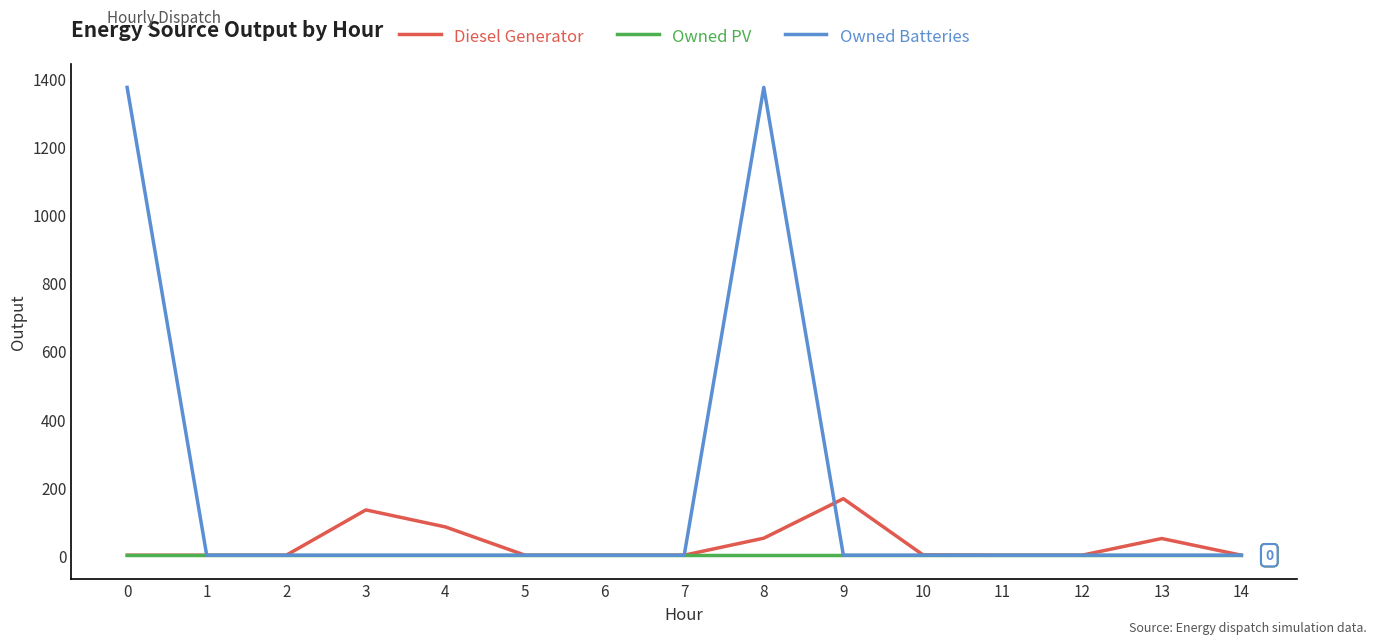

What value does the Owned Batteries series have at 0?

1374